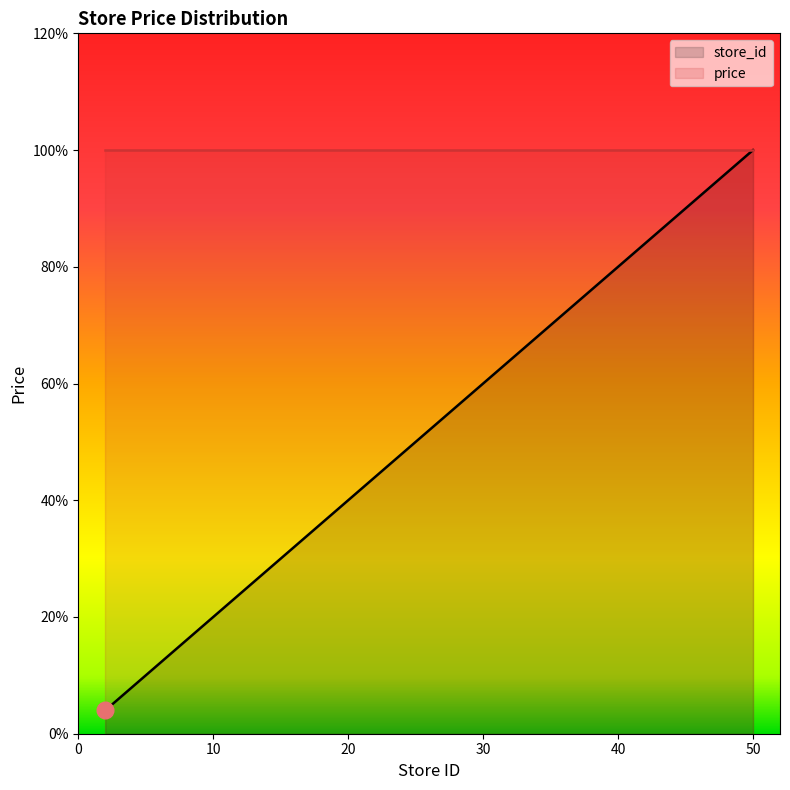

Approximately how many times larger is the value at 20 compared to 19?

1.1